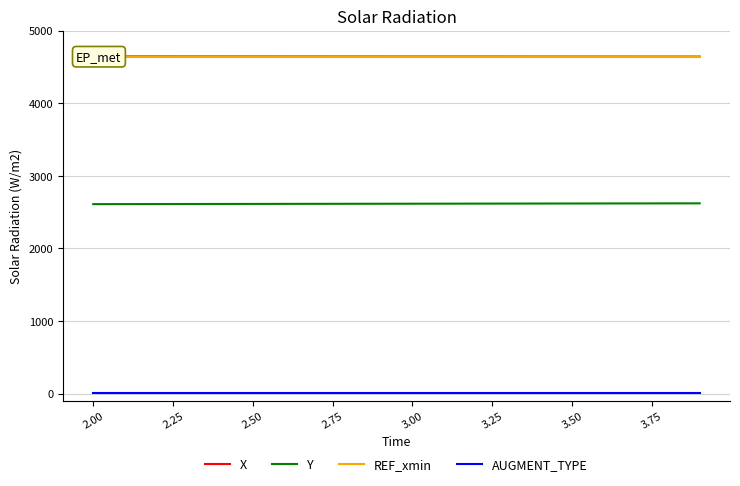

How many data points does each series have?

20